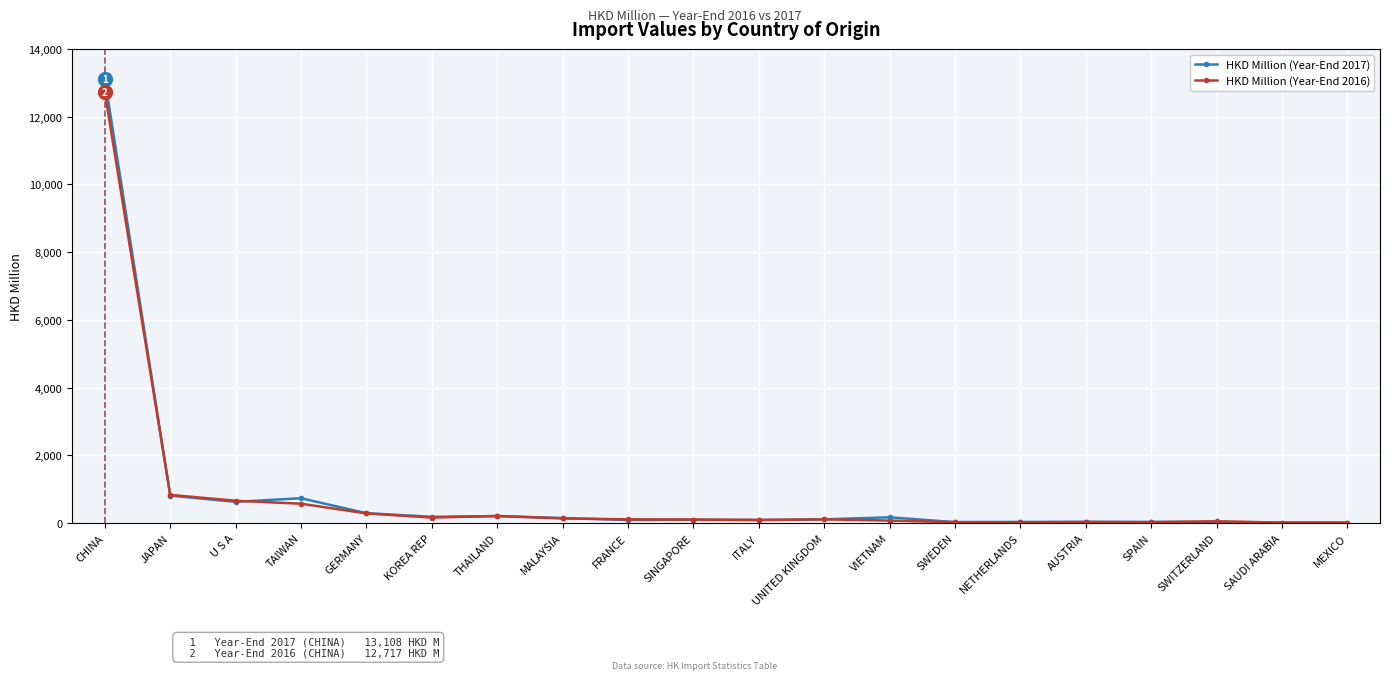

Does the chart display data point markers on the line(s)?

Yes